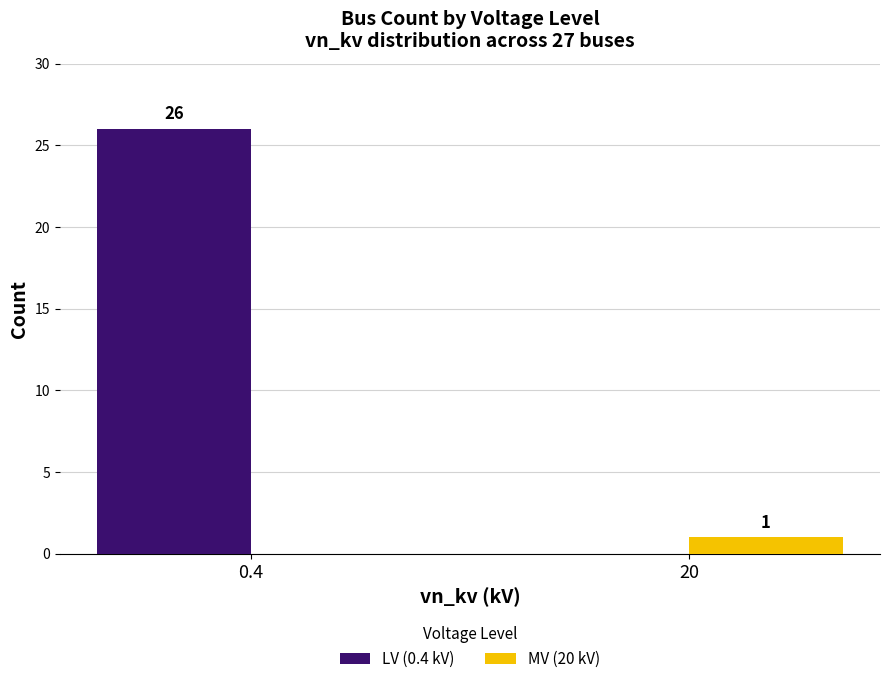

Is the value of MV (20 kV) at 0.4 greater than the value of LV (0.4 kV) at 0.4?

No